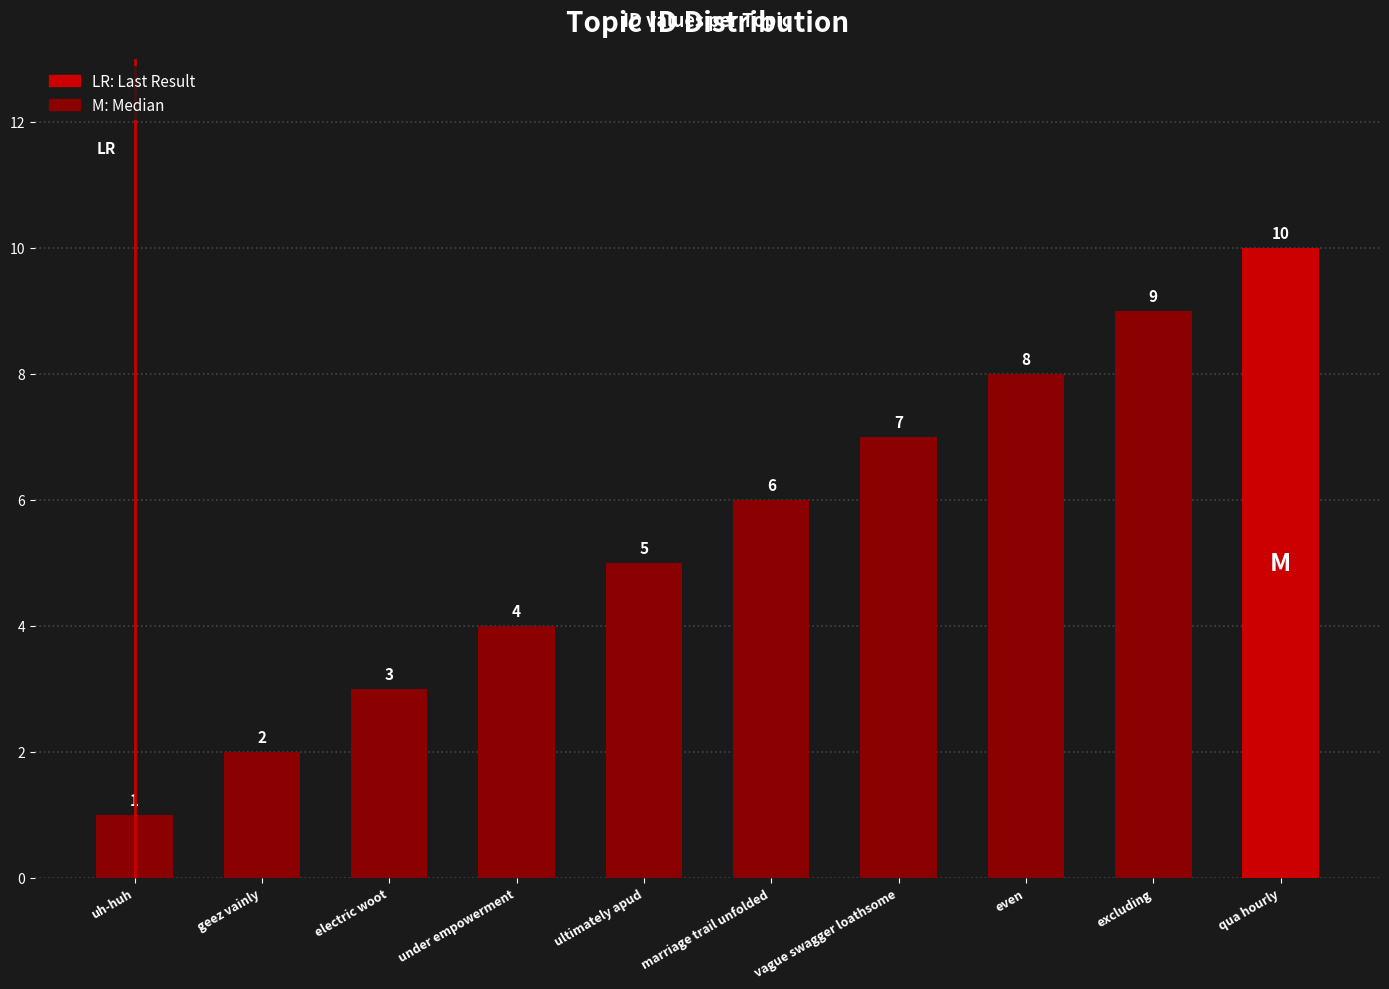

What is the label of the 2nd bar from the right?

excluding